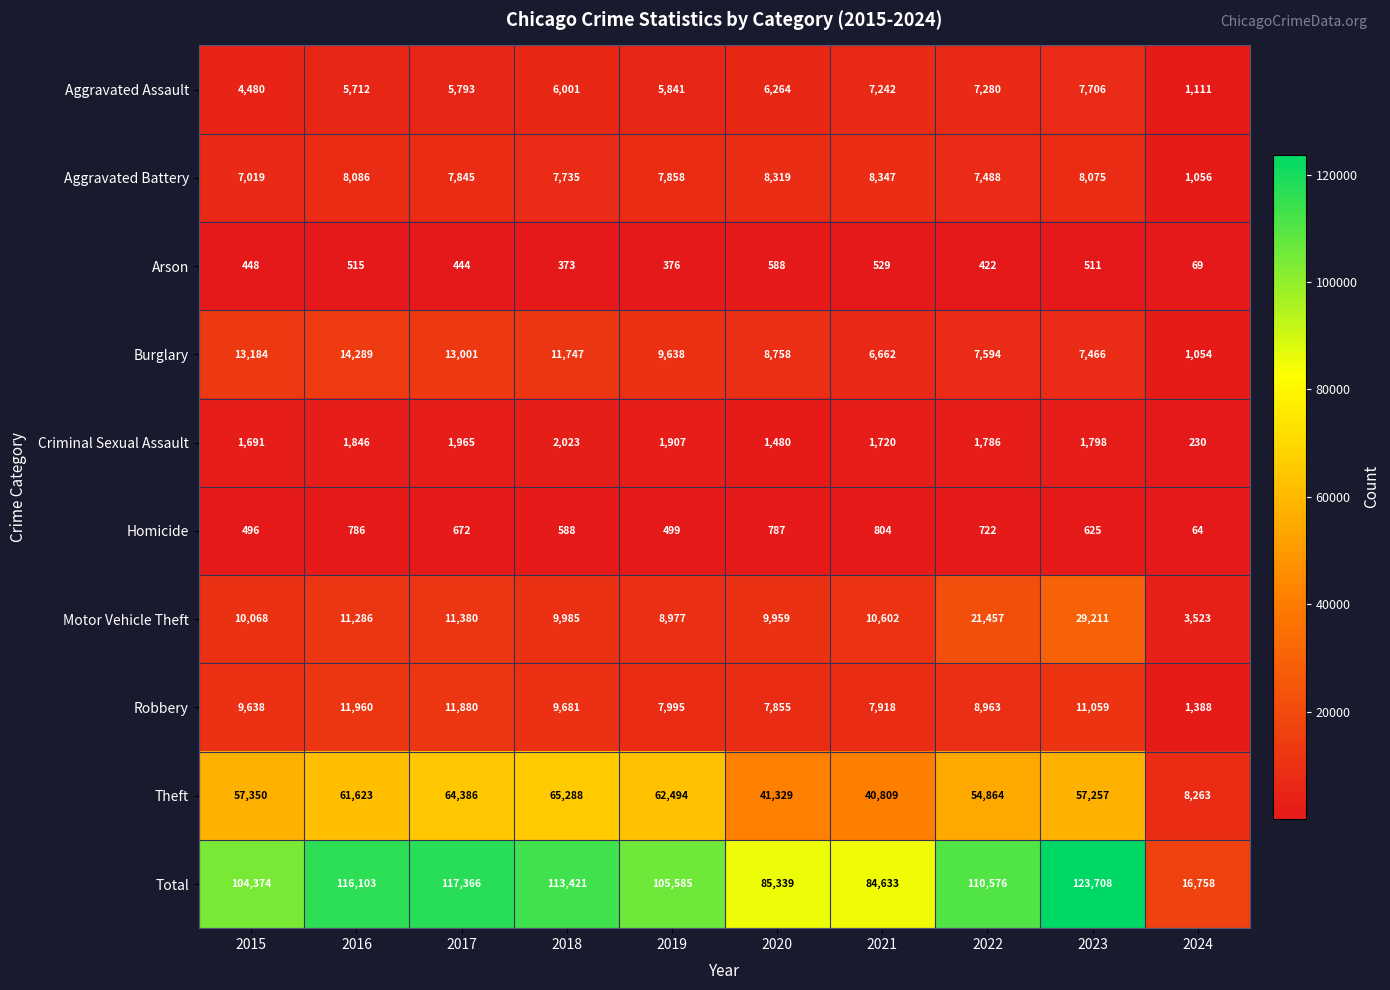

At which category does the chart reach its minimum across all series?

2024